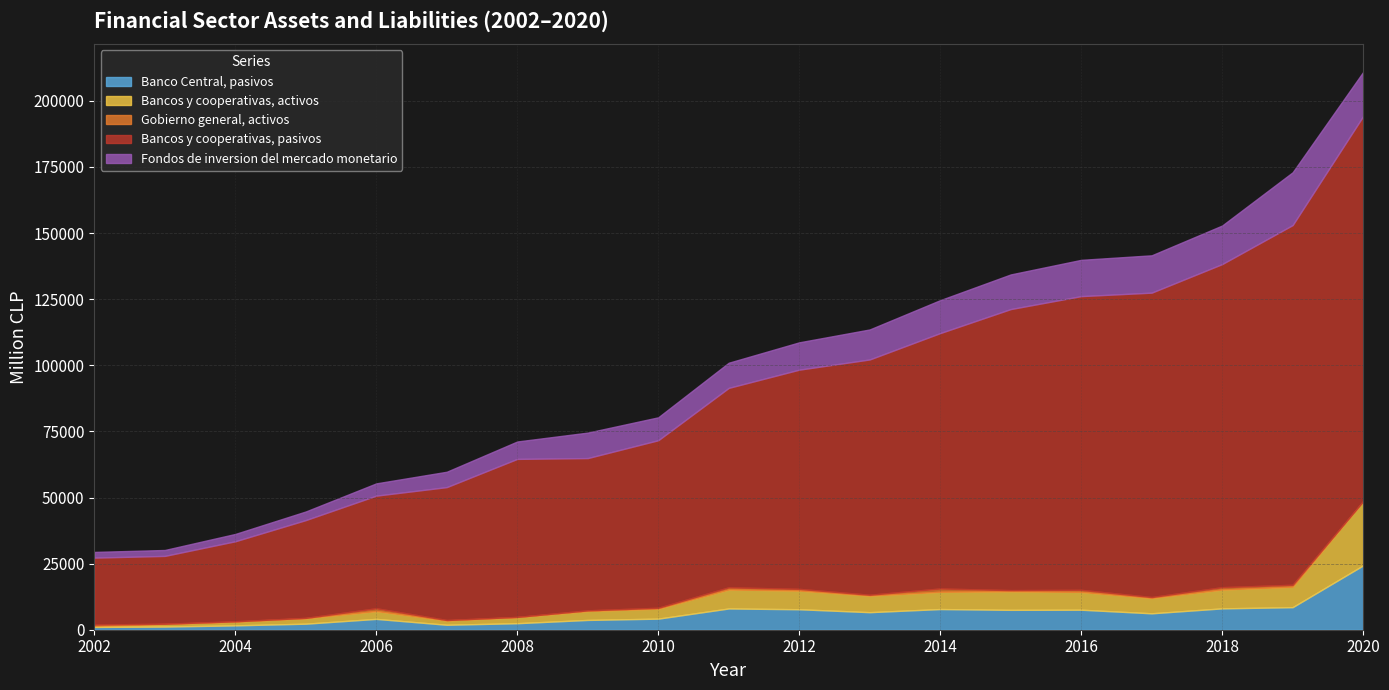

What is the value of the Fondos de inversion del mercado monetario point at the 7th from the left?

6577